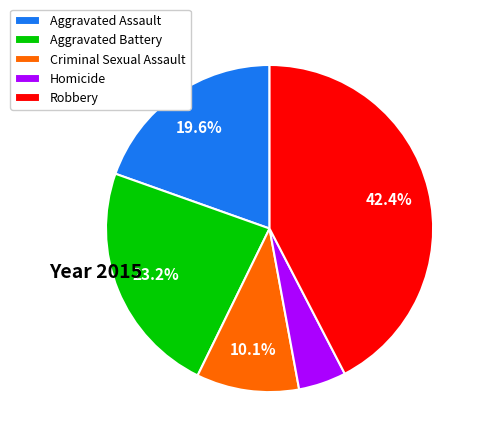

Does Aggravated Assault represent more than half of the total?

No